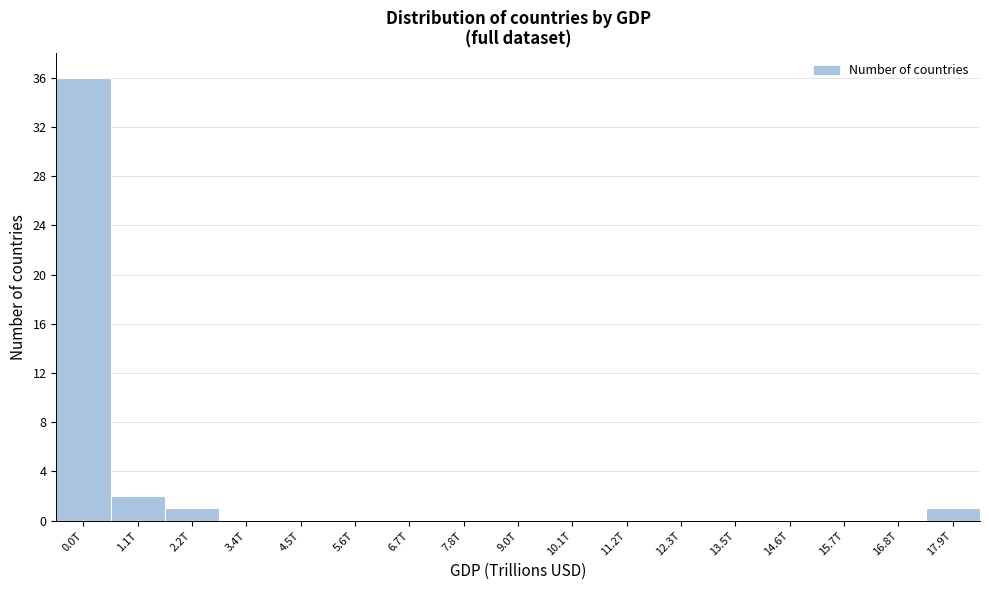

Reading left to right, list all the values displayed in this chart.

0.0T=36	1.1T=2	2.2T=1	3.4T=0	4.5T=0	5.6T=0	6.7T=0	7.8T=0	9.0T=0	10.1T=0	11.2T=0	12.3T=0	13.5T=0	14.6T=0	15.7T=0	16.8T=0	17.9T=1